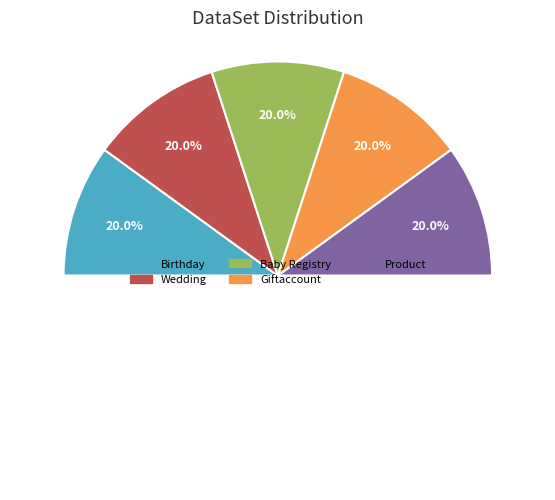

Do Birthday and Giftaccount together represent more than half of the pie?

No